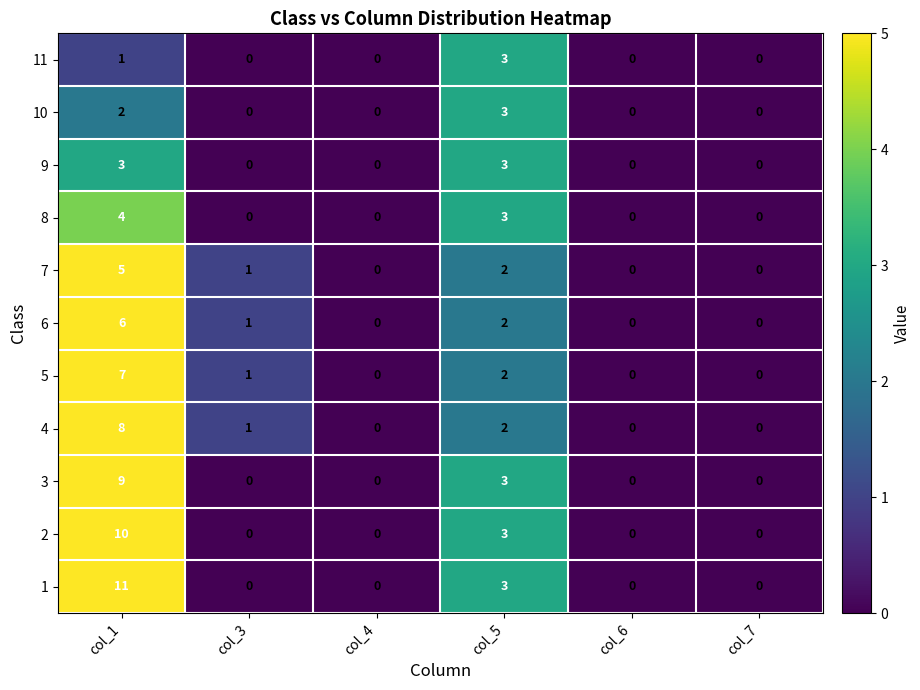

Which series has the largest range (max minus min)?

1